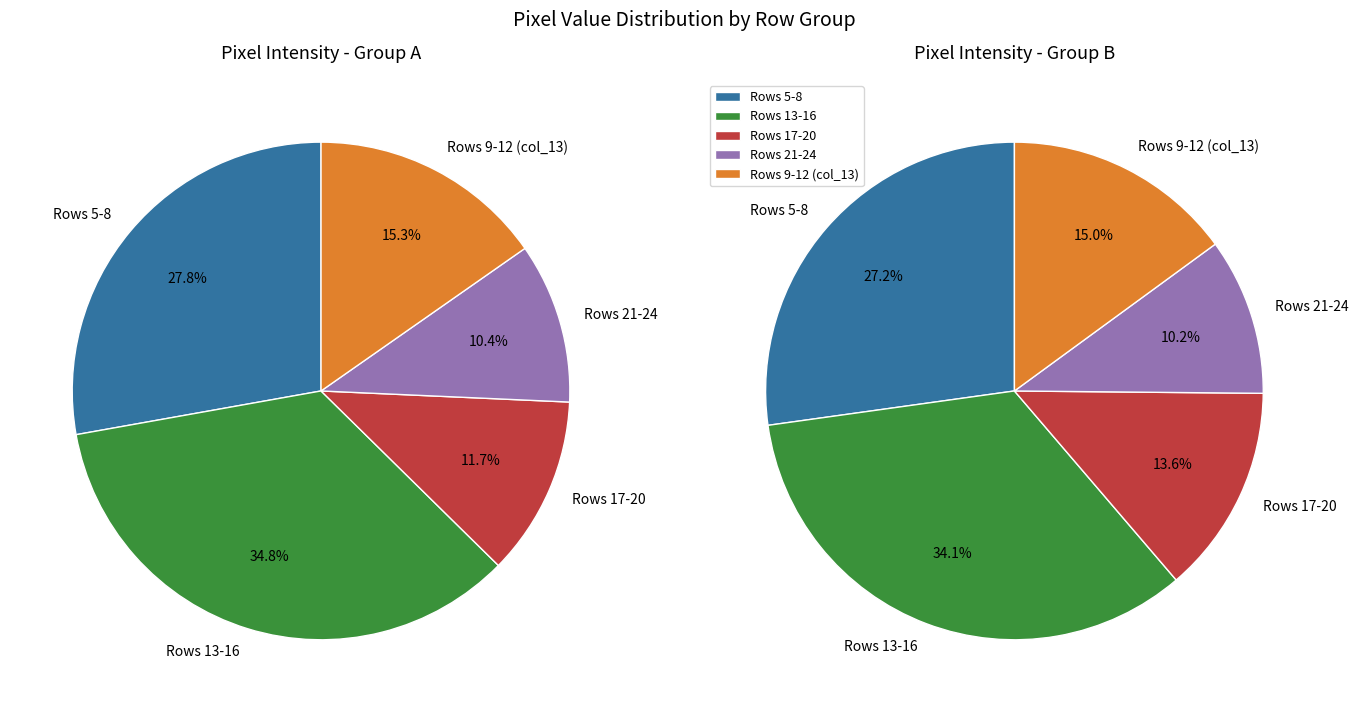

Is it true that Row 6 is 37% of the pie?

False